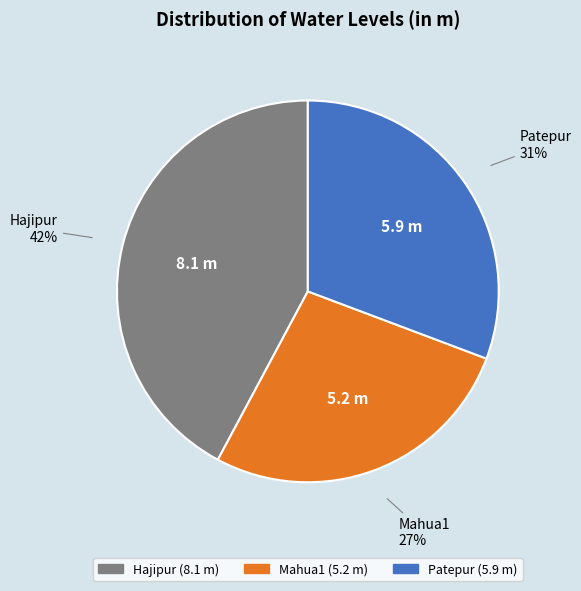

What percentage is the Mahua1 slice, to the nearest percent?

27%